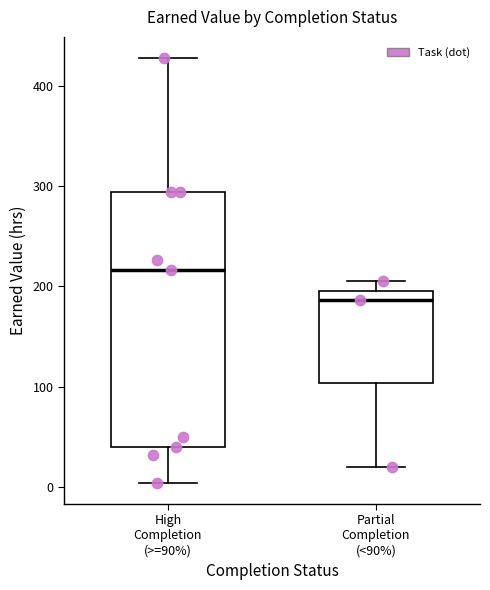

Reading left to right, transcribe this box plot: for each box, give where its median line is, the range the box spans, and where its two whiskers end, as read against the y-axis. The values are not printed on the chart, so give them approximately, as read against the axis.

High Completion (>=90%): median 220, box 40 to 290, whiskers 0 to 430
Partial Completion (<90%): median 190, box 100 to 200, whiskers 20 to 210